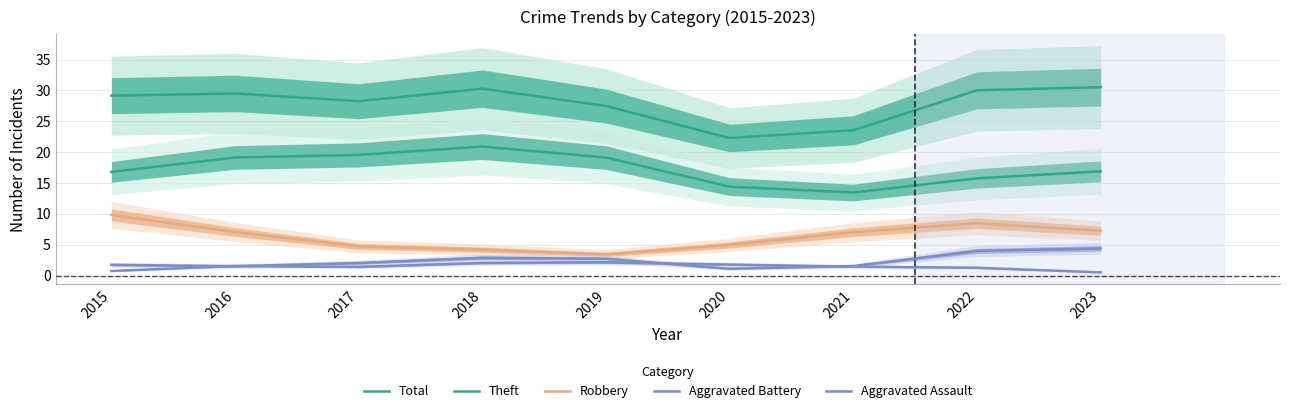

What is the difference between the Aggravated Assault values at 2022 and 2021?

0.2